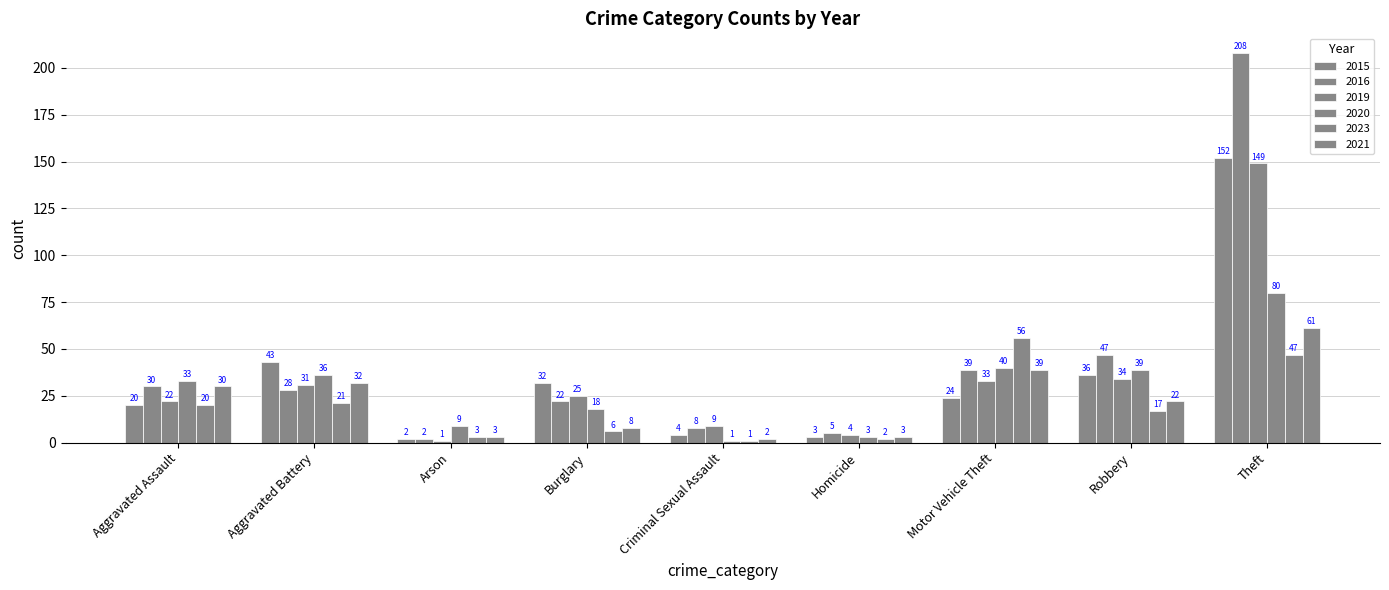

How many bars are there in total?

54